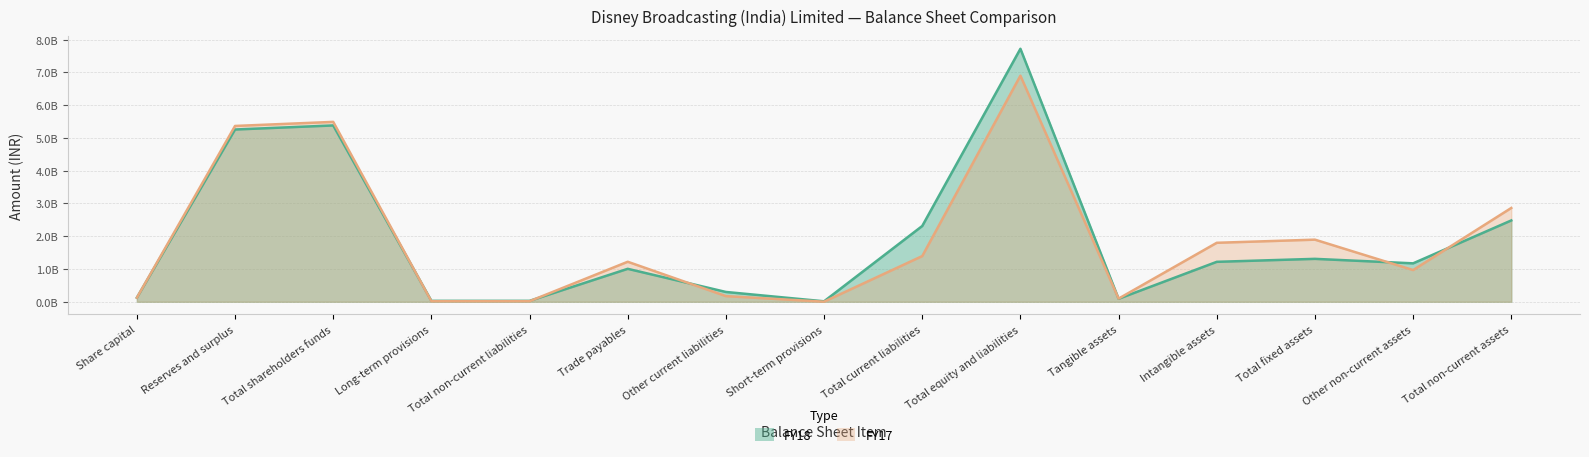

What is the label of the 12th point from the right?

Long-term provisions